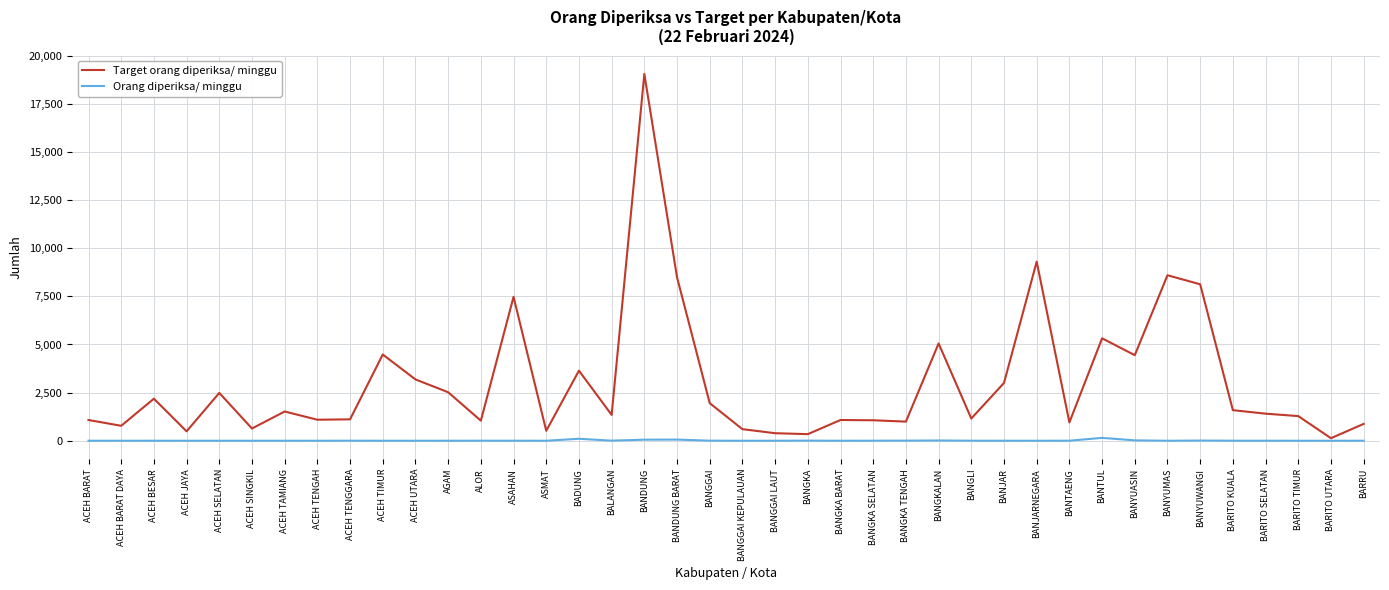

What is the maximum value shown in the chart?

19054